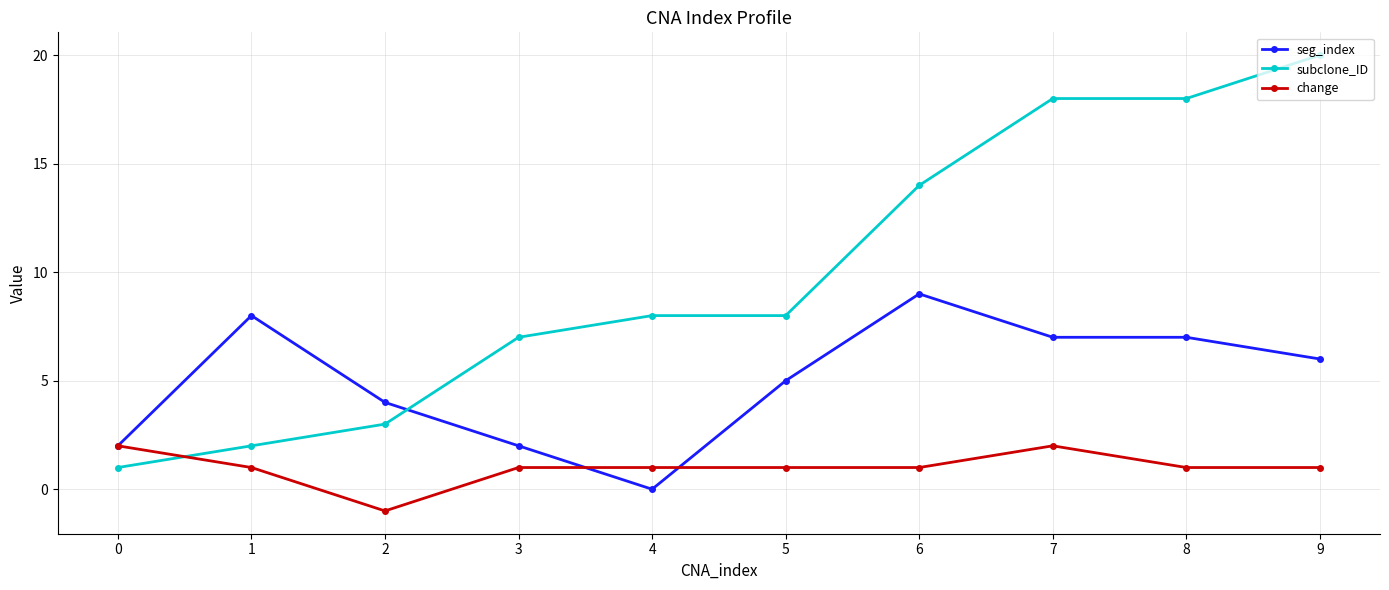

True or false: subclone_ID and change cross at least once.

True